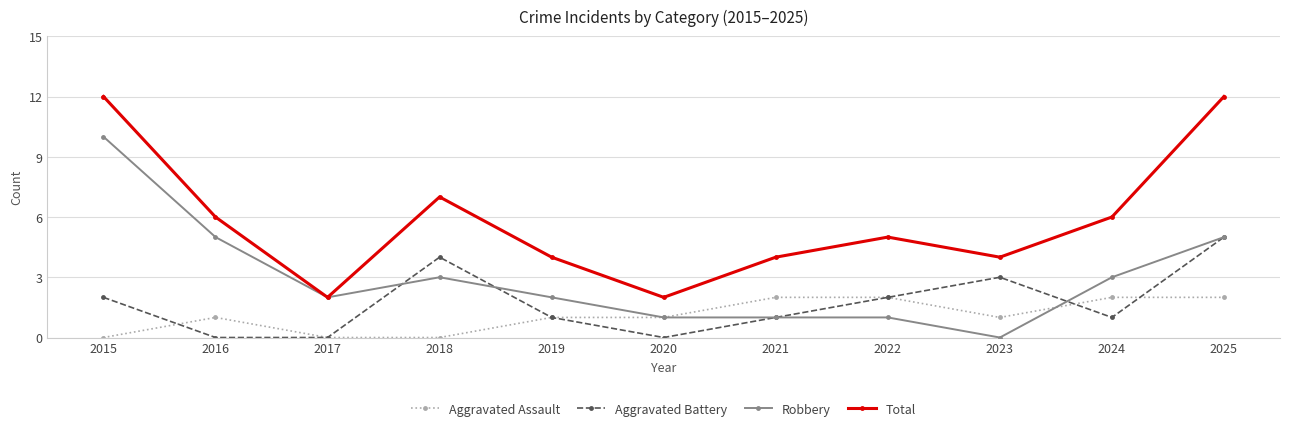

What is the difference between the highest and lowest values at 2021?

3